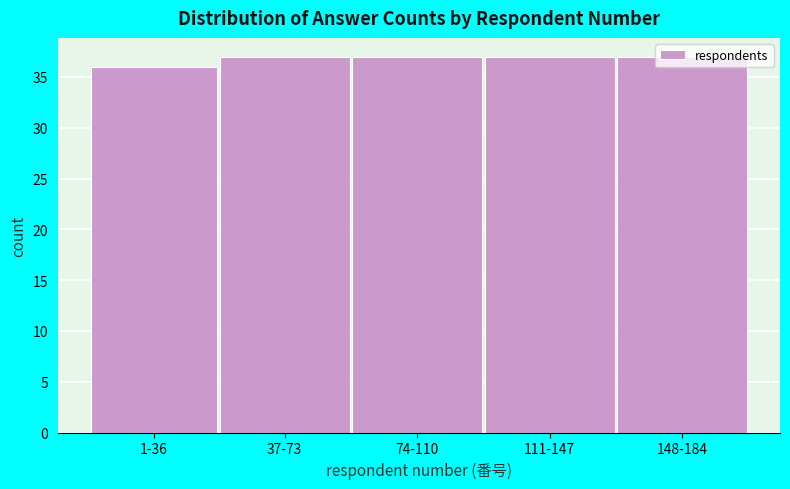

What is the label of the 2nd bar from the right?

111-147